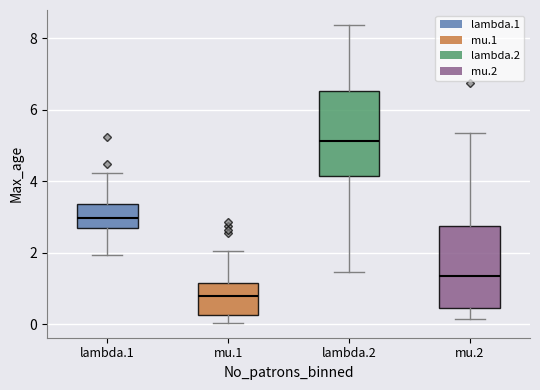

Which box's median line is the lowest?

mu.1